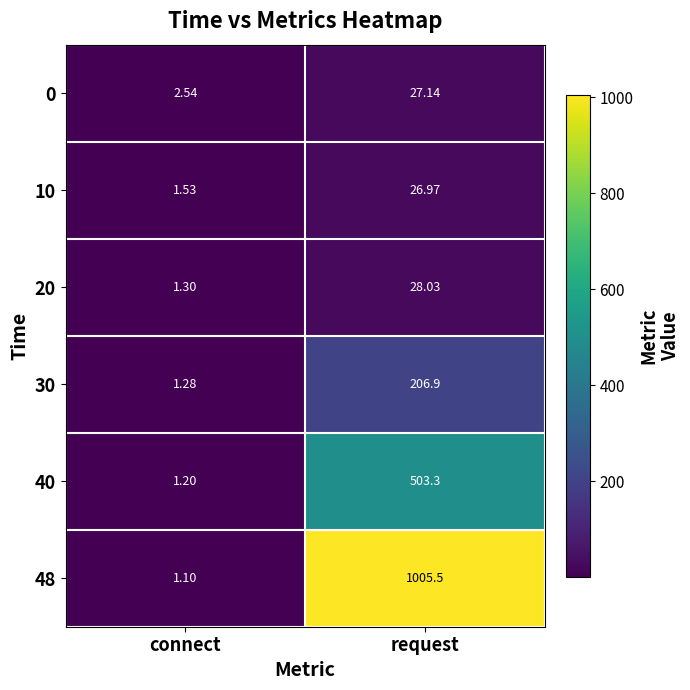

Is the value of 30 at connect greater than the value of 20 at connect?

No